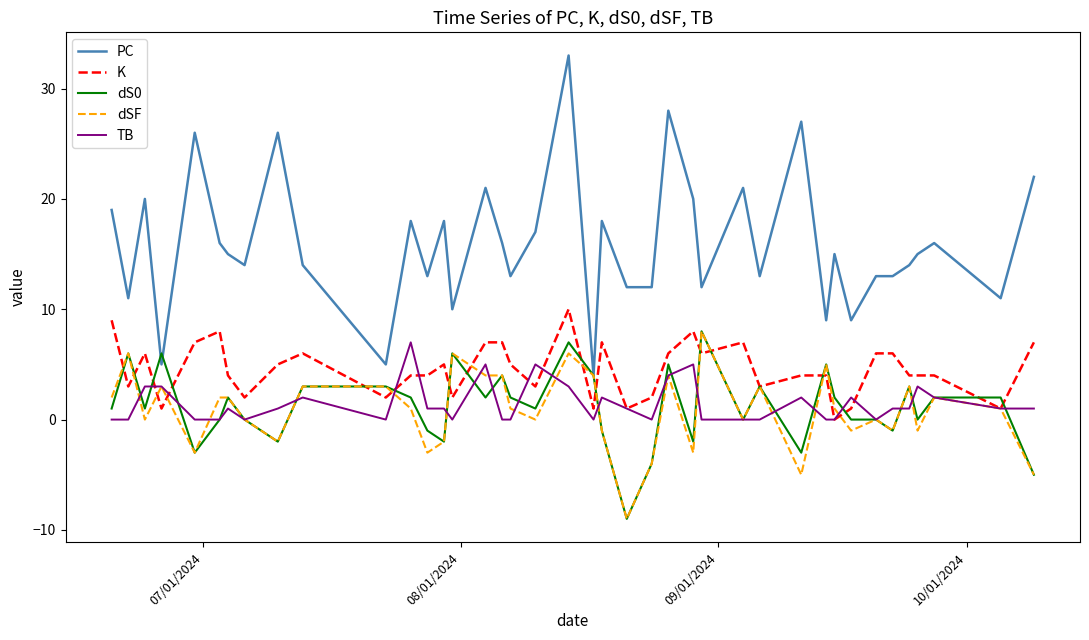

Does the chart display data point markers on the line(s)?

No